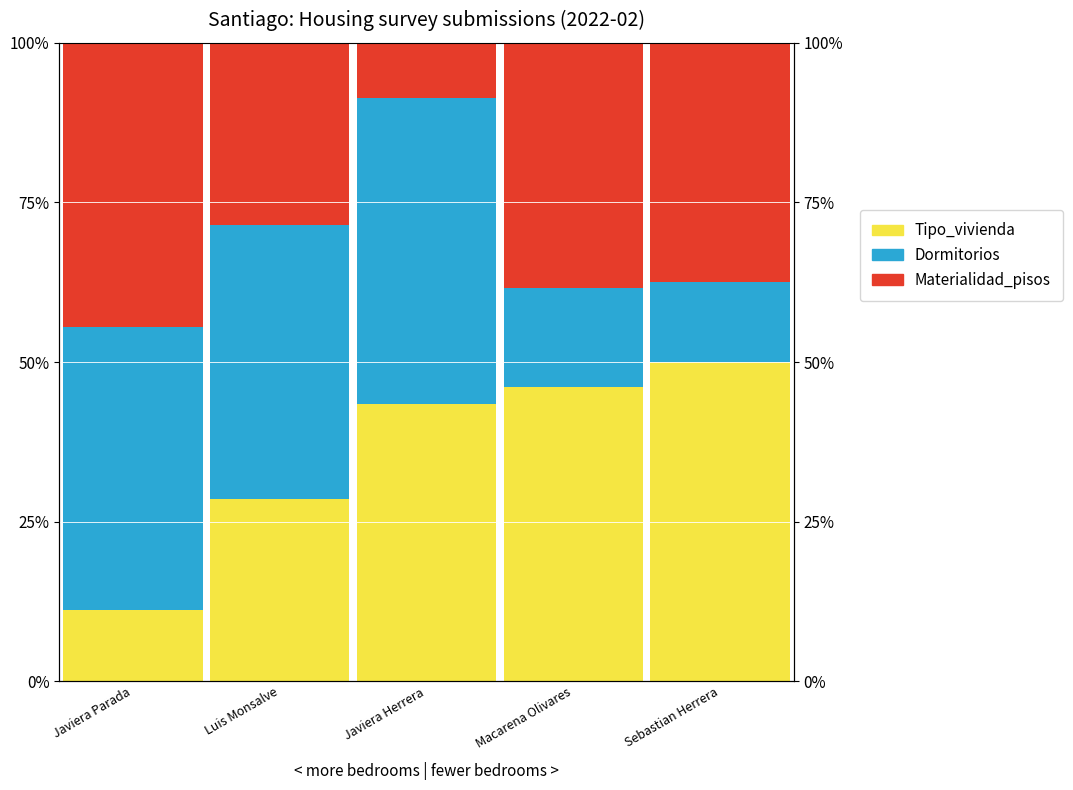

What position from the right is Macarena Olivares?

2